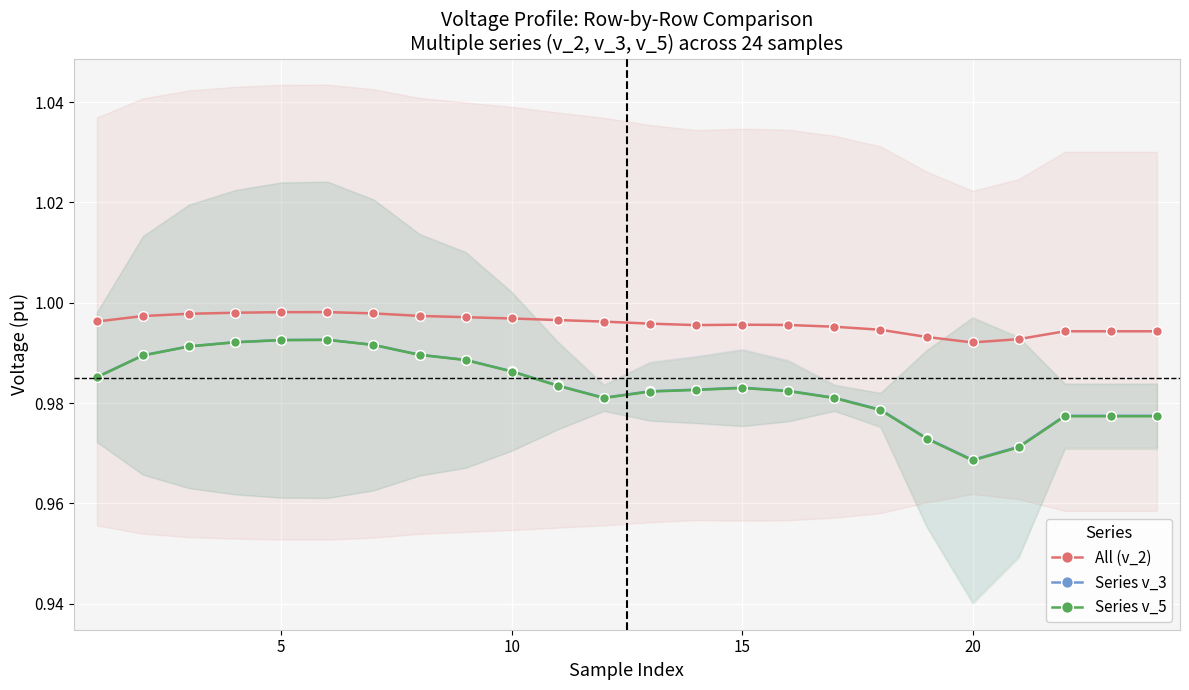

At which label does Series v_5 reach its minimum?

20